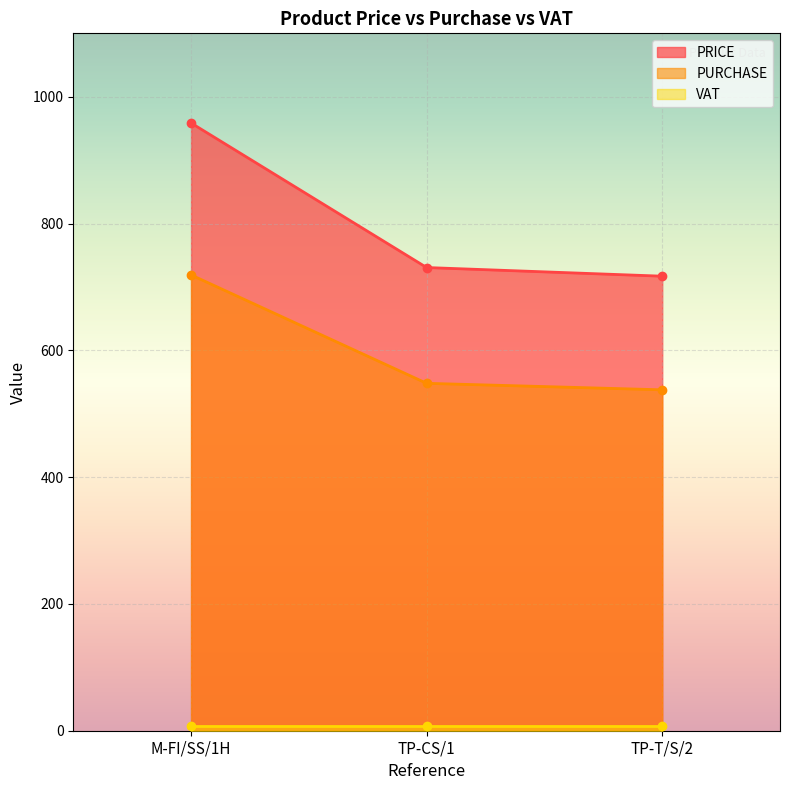

The value of PURCHASE at TP-T/S/2 is 292.4. True or false?

False